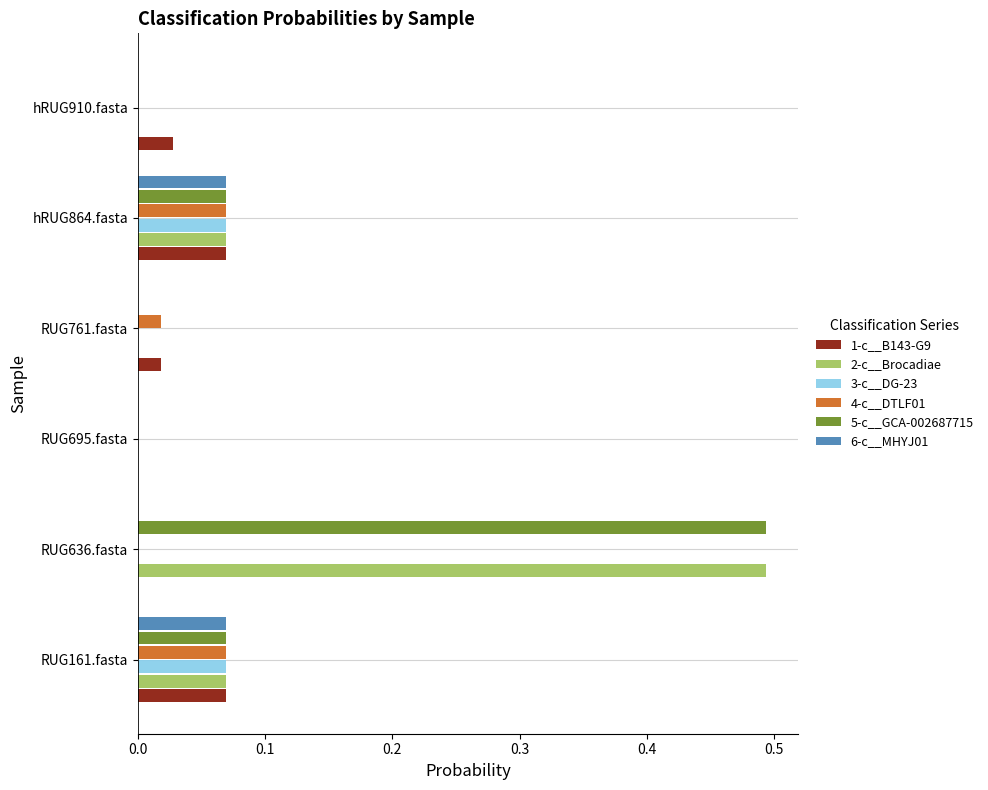

True or false: 1-c__B143-G9 has a value of 0.0 at RUG761.fasta.

True